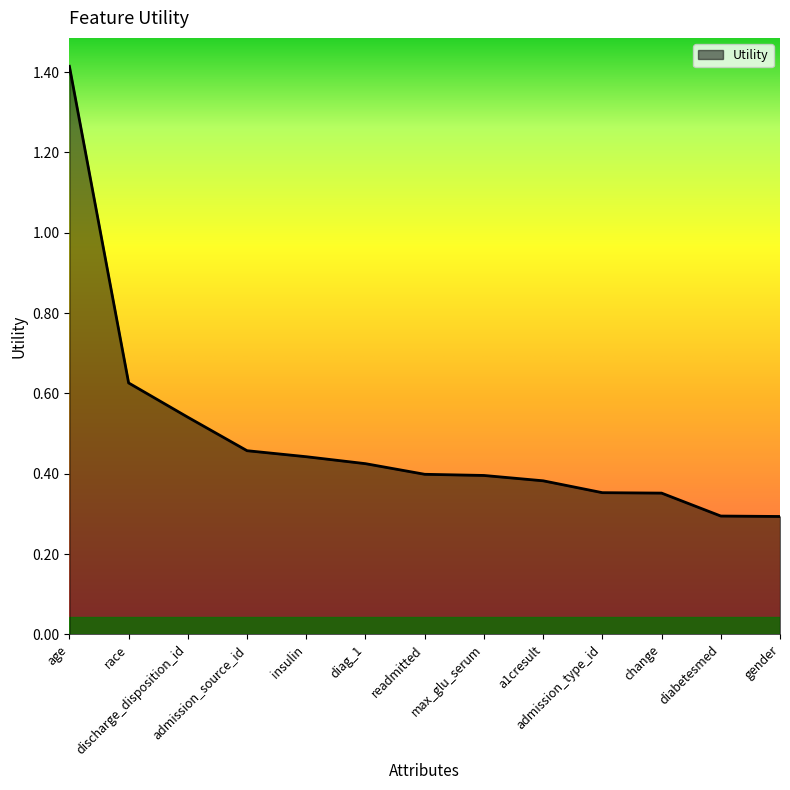

What is the difference between the maximum and minimum values?

1.1